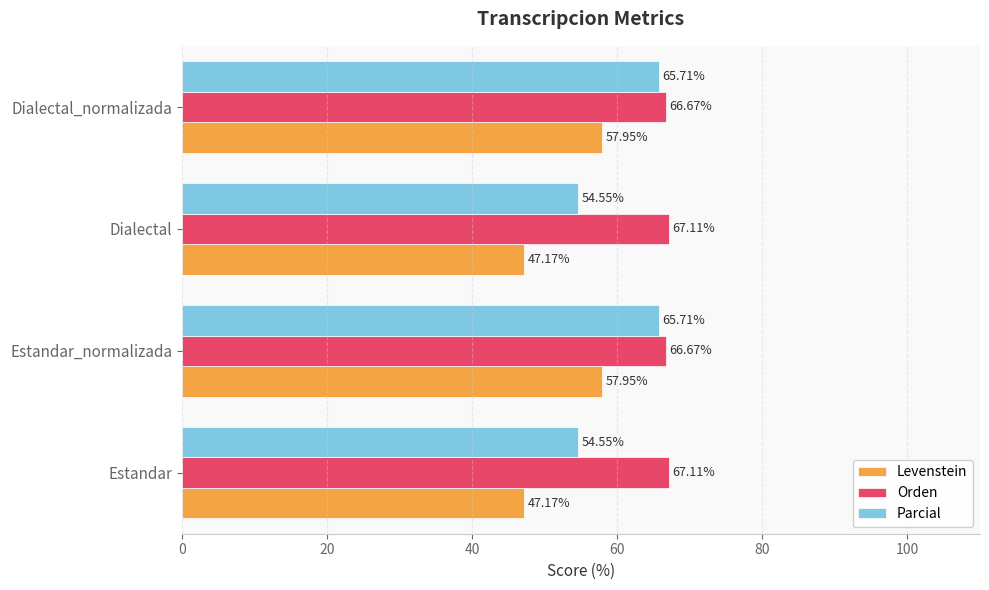

What is the average value of the Orden series?

66.9